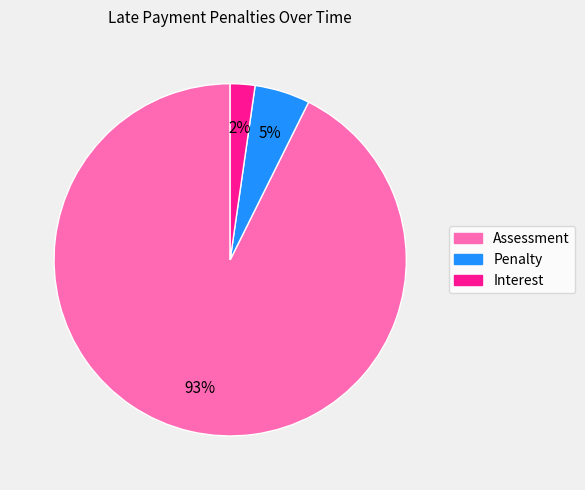

Count the number of slices in the pie.

3